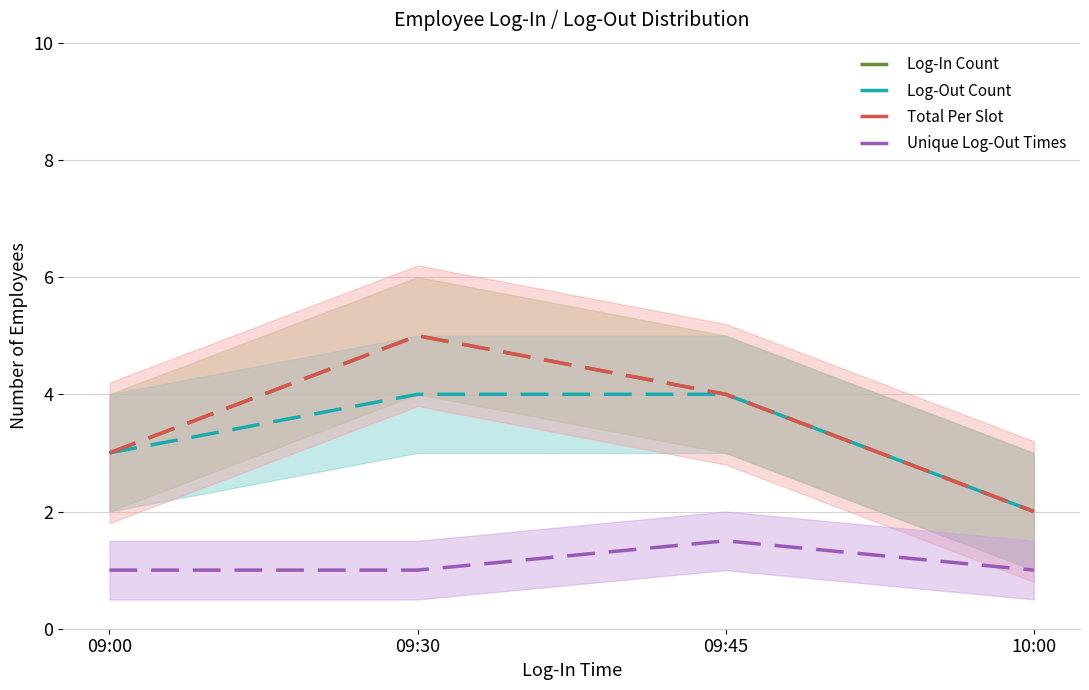

How many data points in Unique Log-Out Times are above 1?

1